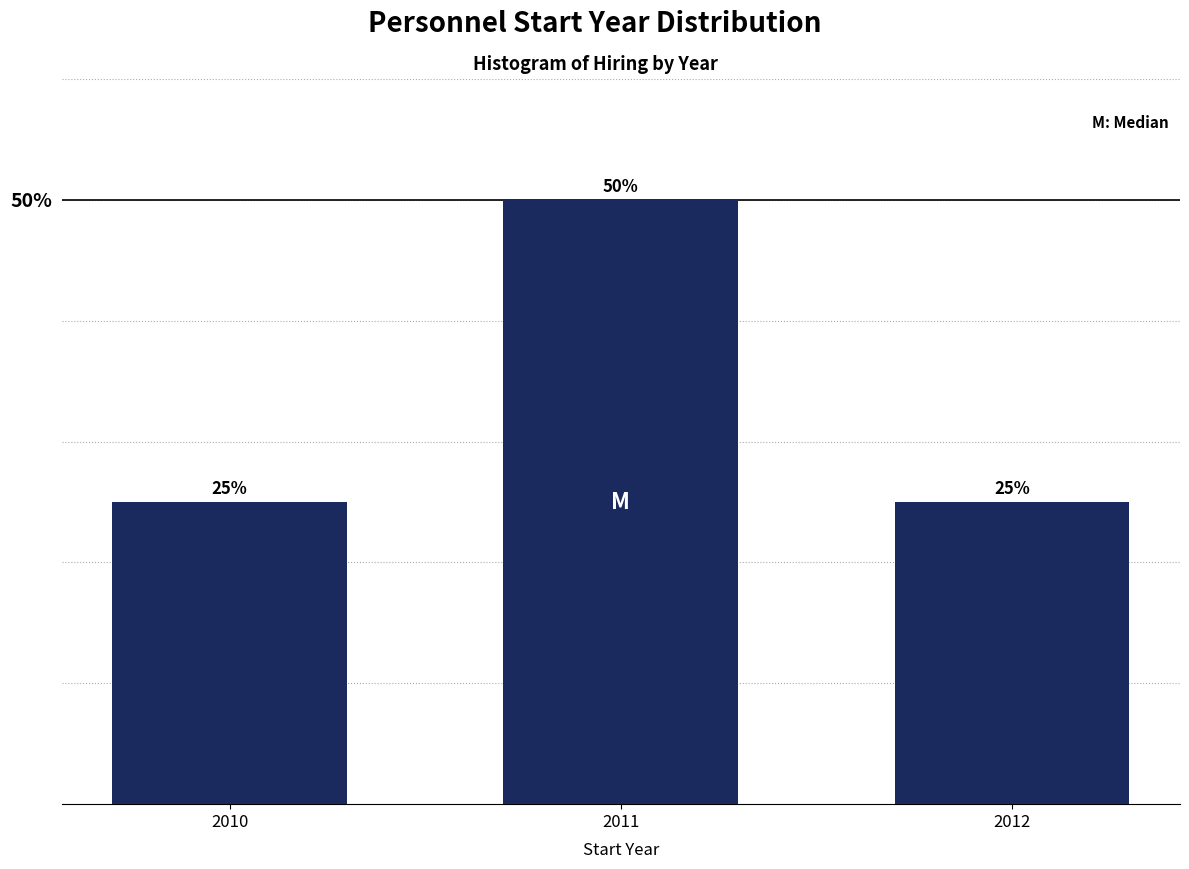

Reading left to right, extract all data points from this chart.

2010=25	2011=50	2012=25